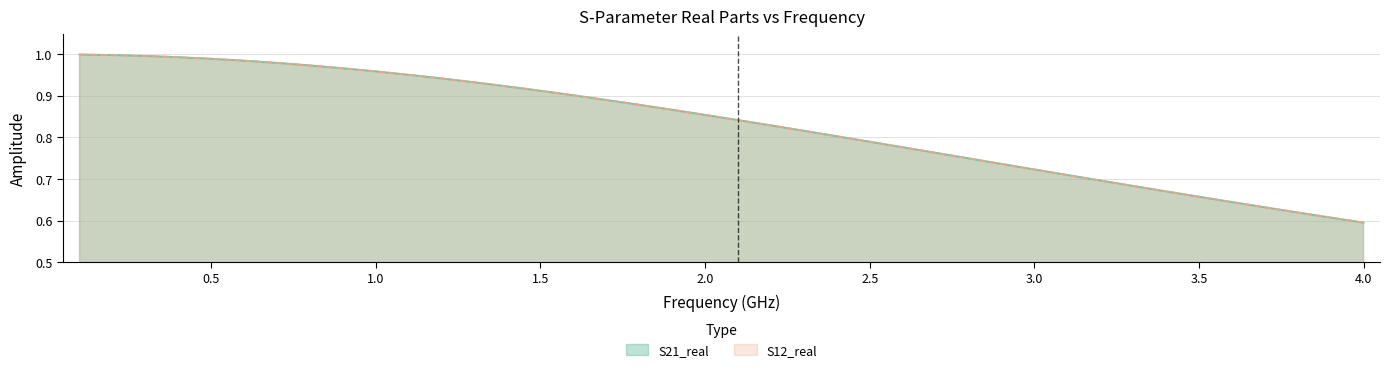

Which series has the largest total across all categories?

S21_real